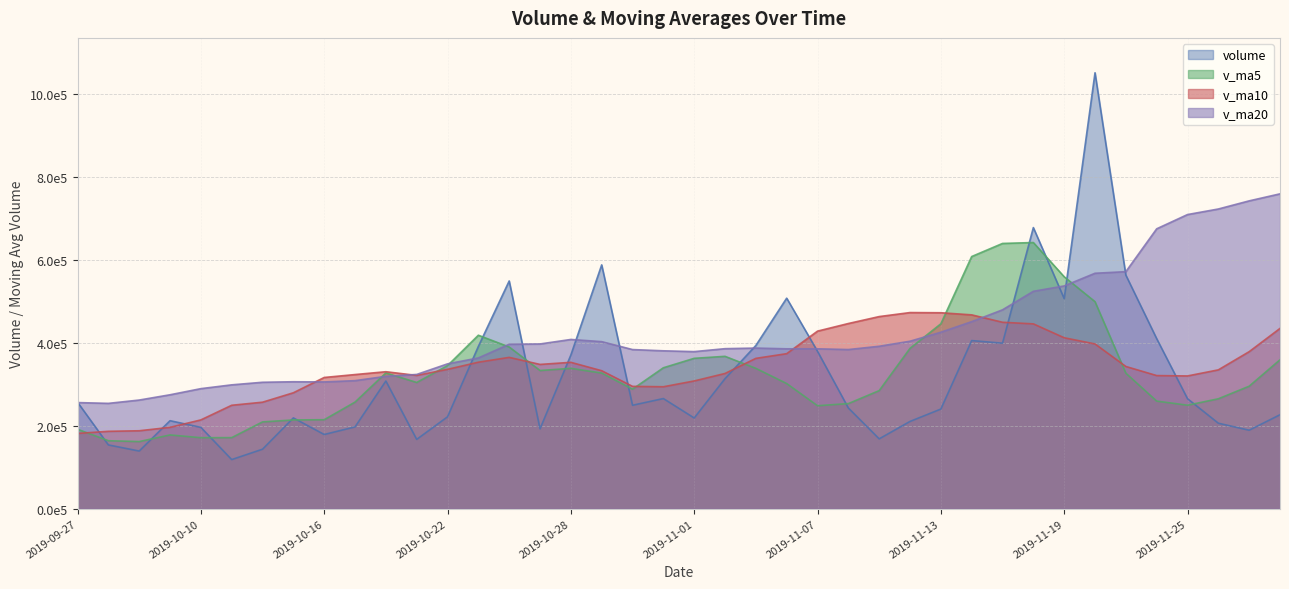

Is the value of v_ma20 at 2019-10-29 greater than the value of v_ma5 at 2019-10-15?

Yes